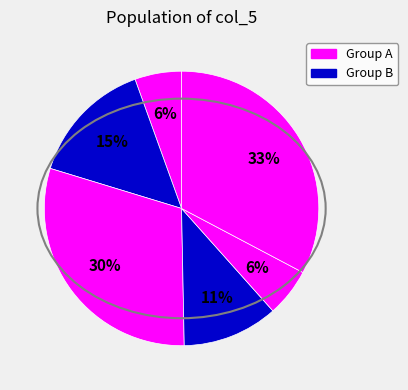

How many segments does this pie chart have?

6